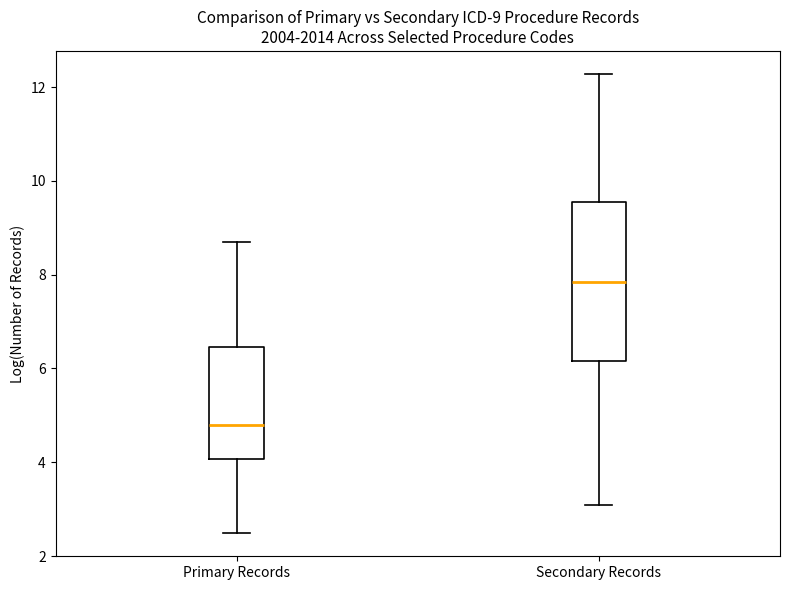

Which box's median line is the lowest?

Primary Records